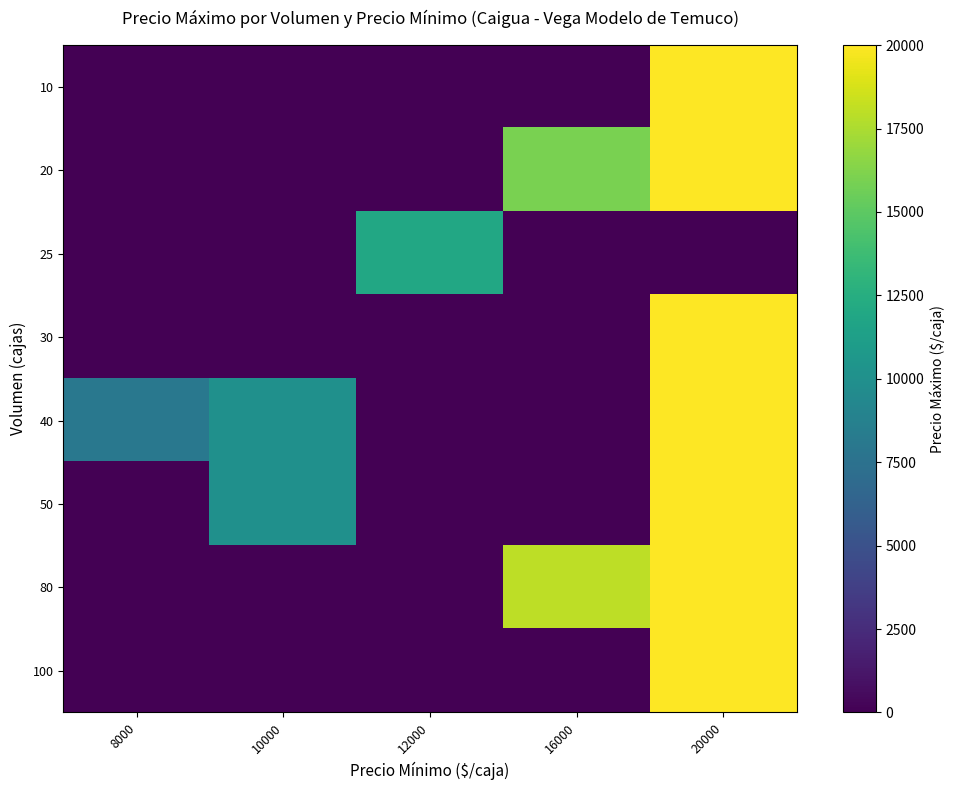

At which category is the sum across all series the highest?

20000